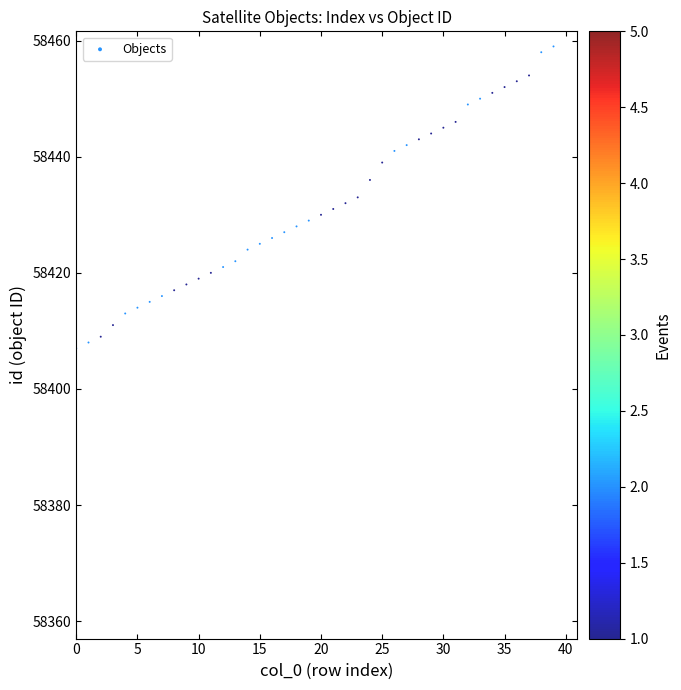

What is the range of Y values (max minus min)?

52